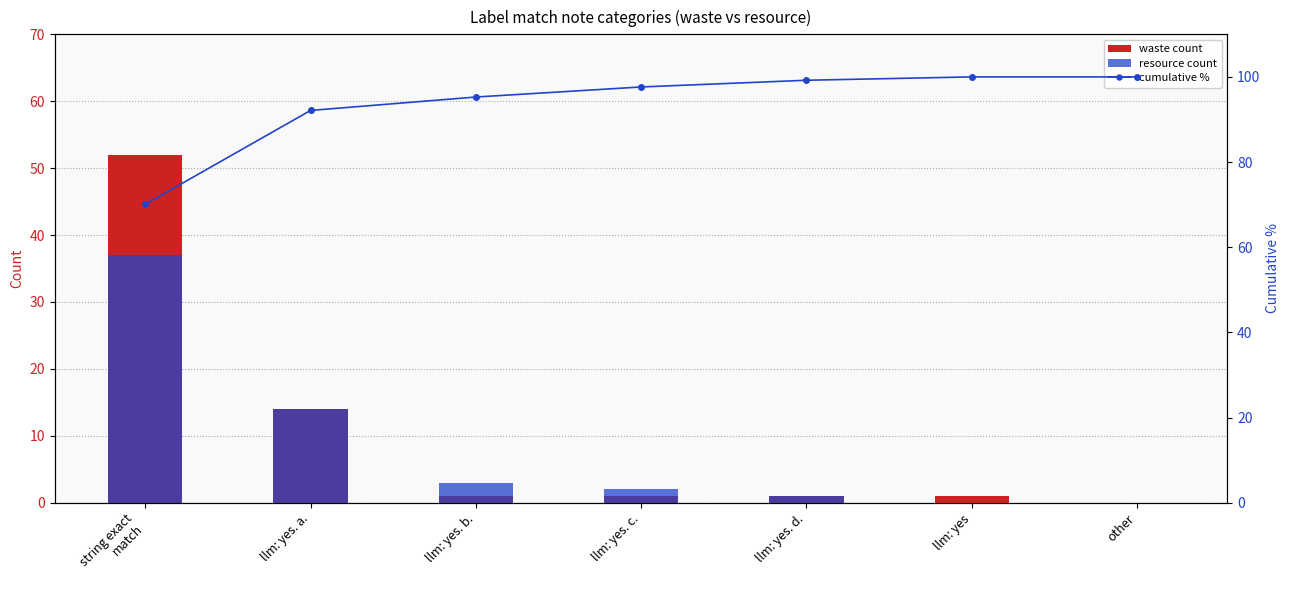

What is the total value across all series at llm: yes?

101.0